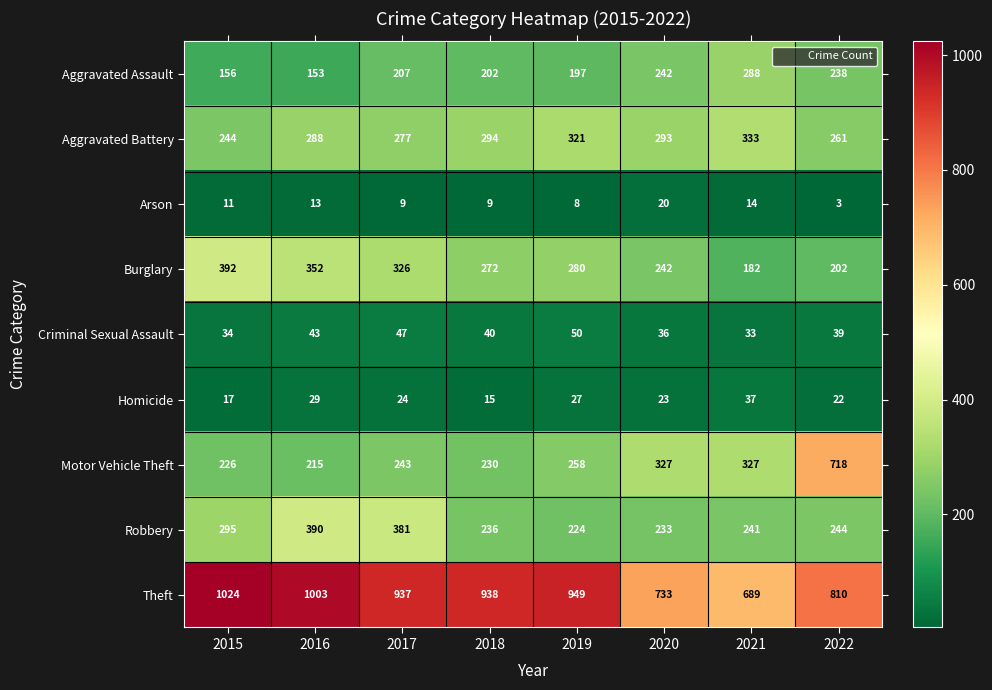

Is it true that Arson equals 14 at 2021?

True